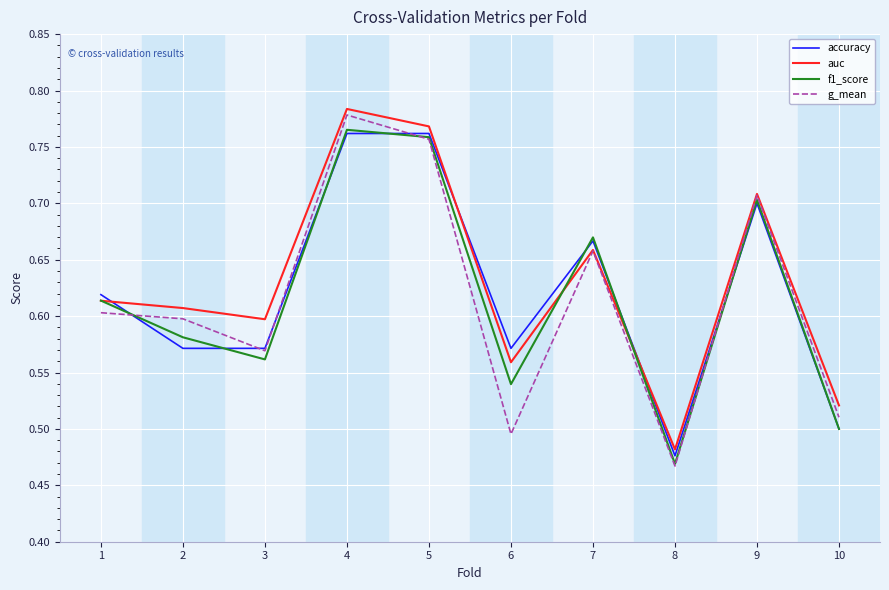

Is the value of accuracy at 9 greater than the value of g_mean at 7?

Yes